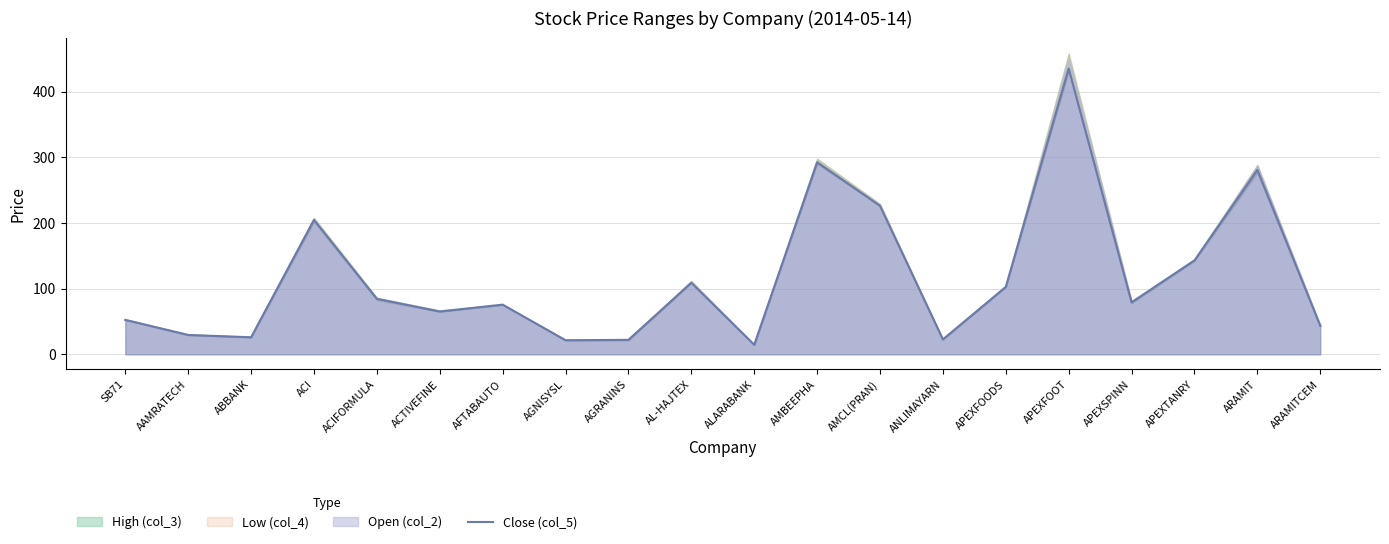

What is the minimum value shown in the chart?

14.6